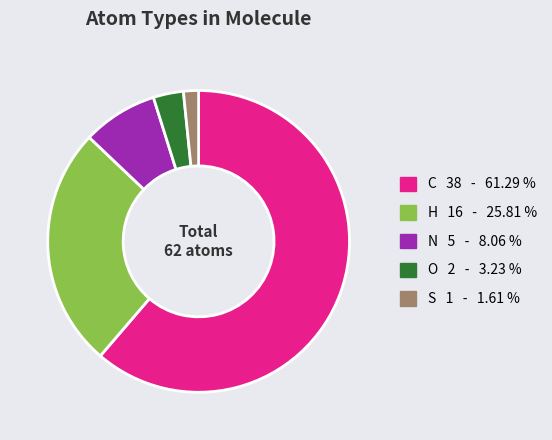

Rank the categories by value from lowest to highest.

S, O, N, H, C